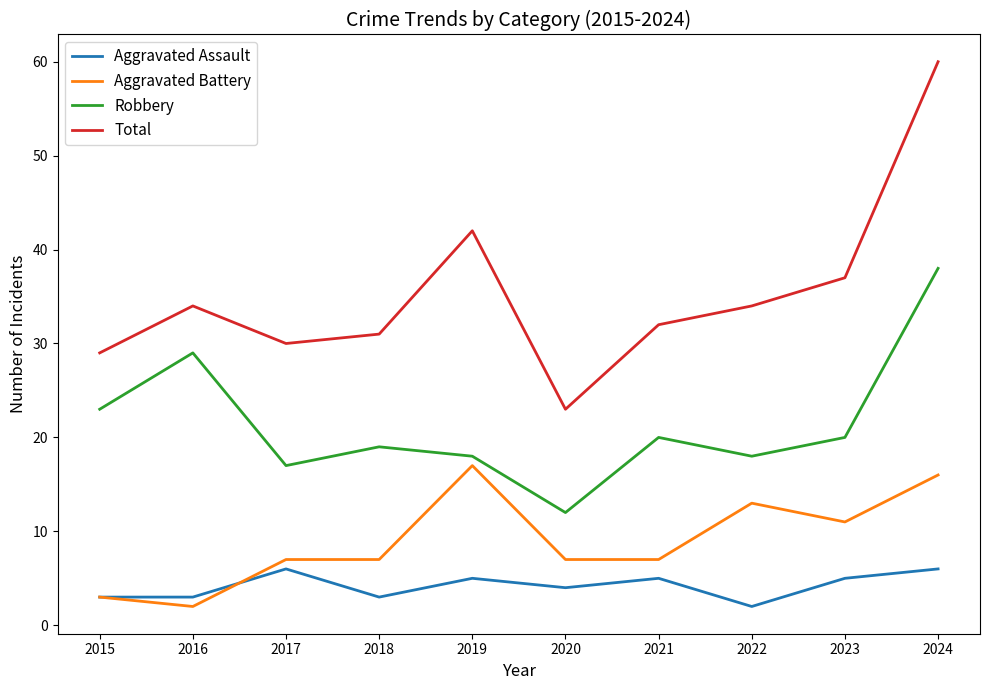

Reading right to left, extract all data points from this chart.

Aggravated Assault: 6	5	2	5	4	5	3	6	3	3
Aggravated Battery: 16	11	13	7	7	17	7	7	2	3
Robbery: 38	20	18	20	12	18	19	17	29	23
Total: 60	37	34	32	23	42	31	30	34	29